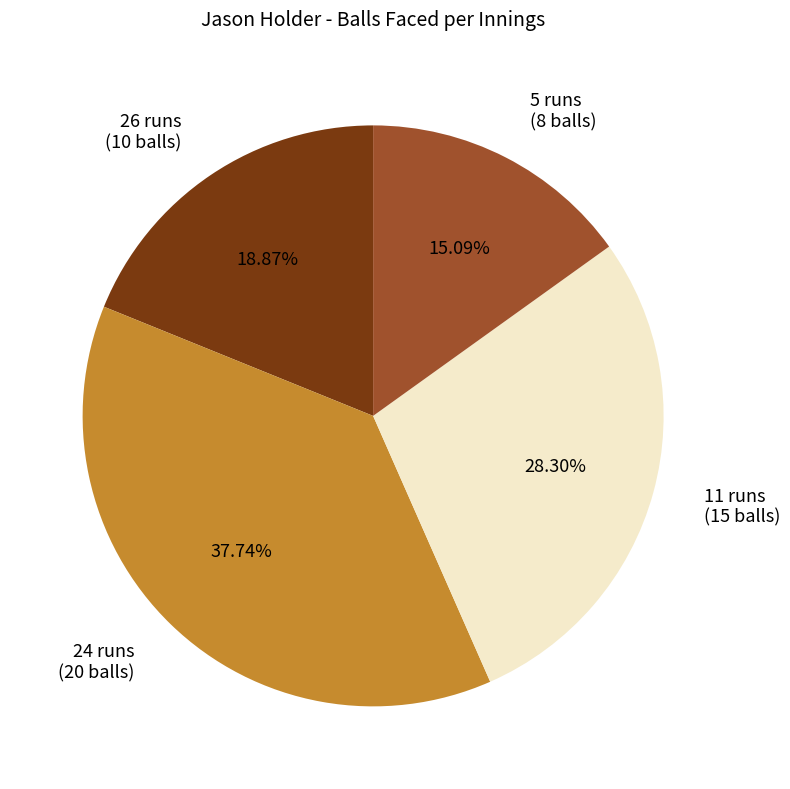

Is 5 runs the majority of the pie?

No